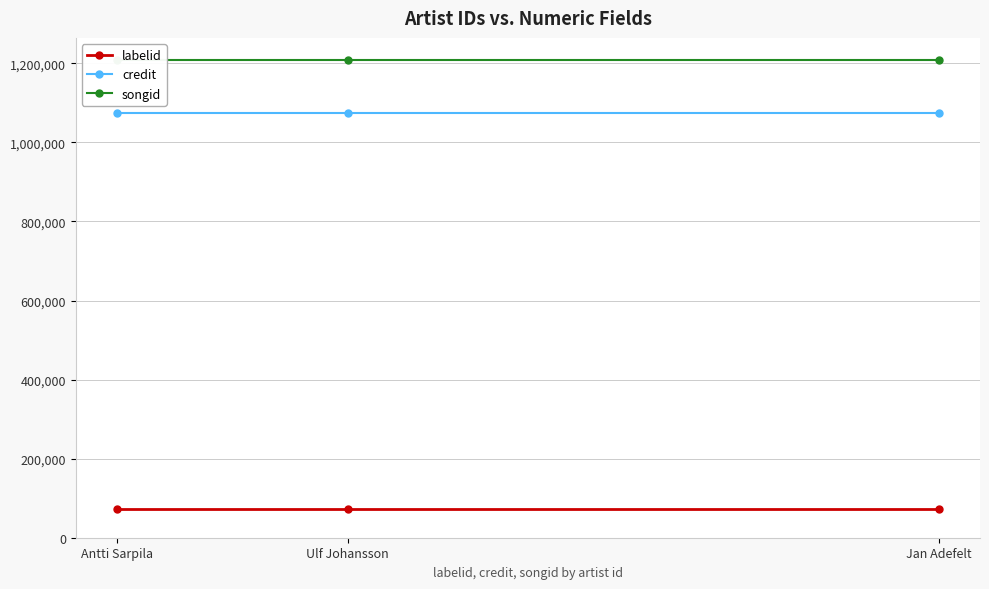

Is it true that labelid equals 72417 at Antti Sarpila?

True